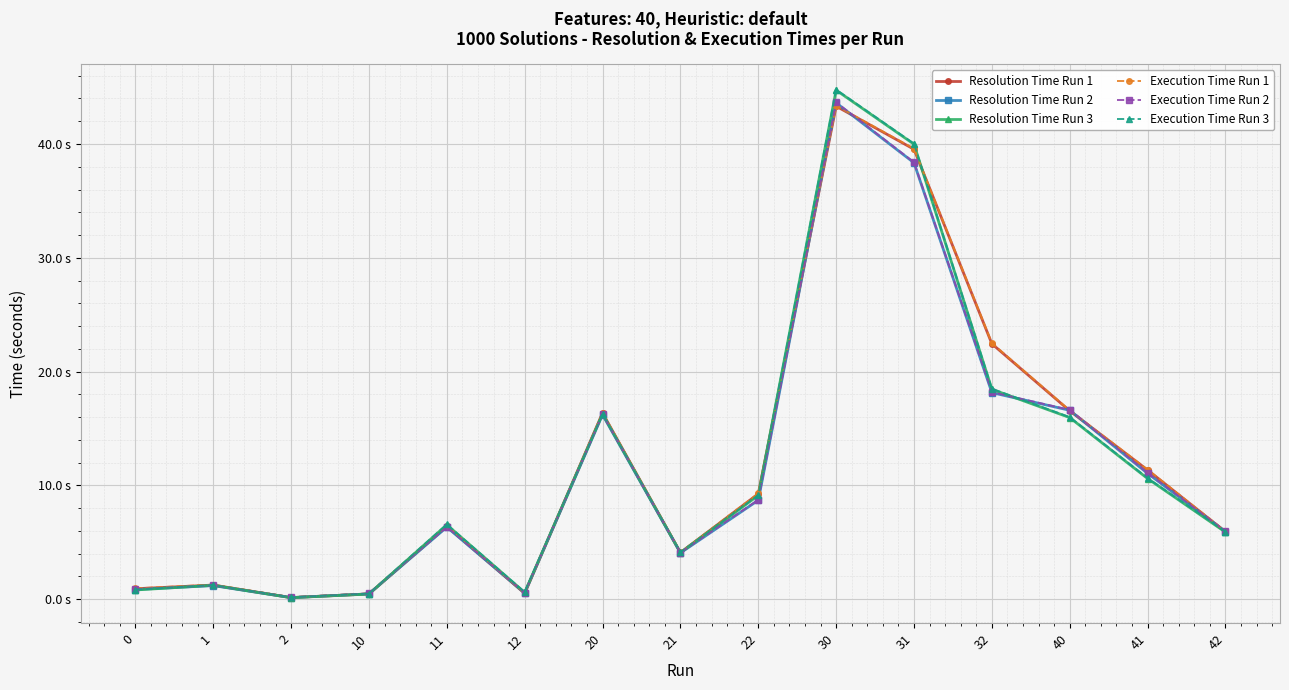

List the labels in order of Resolution Time Run 3 value, largest first.

30, 31, 32, 20, 40, 41, 22, 11, 42, 21, 1, 0, 12, 10, 2